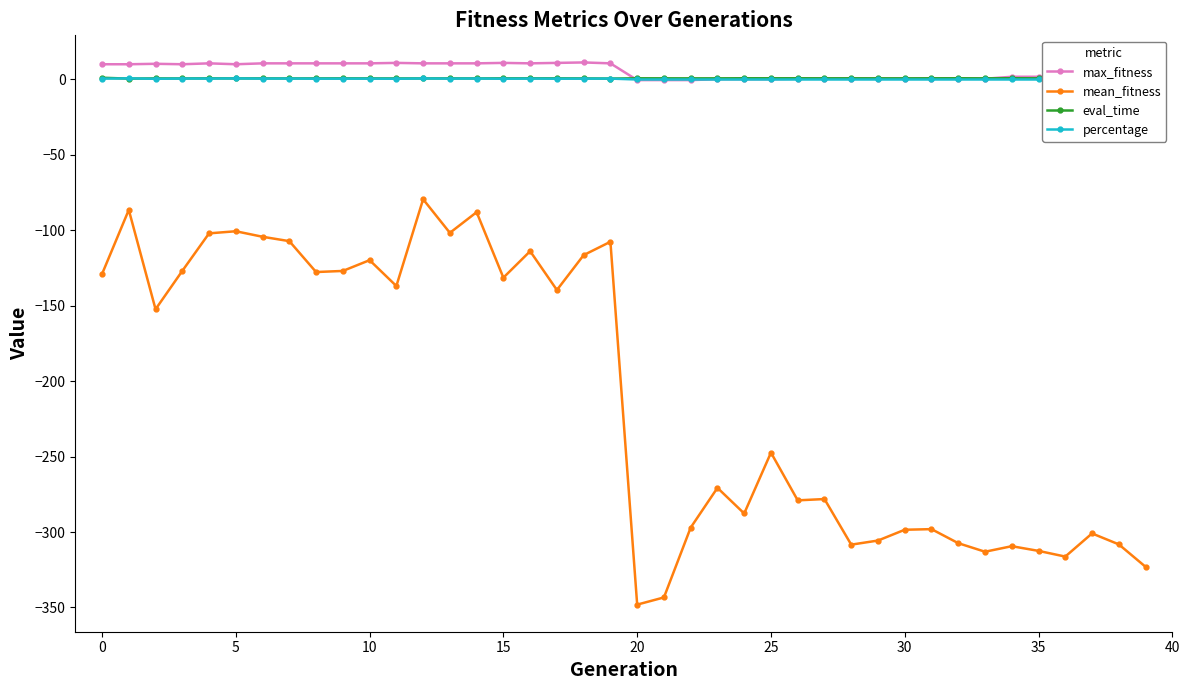

True or false: eval_time and max_fitness intersect in this chart.

True